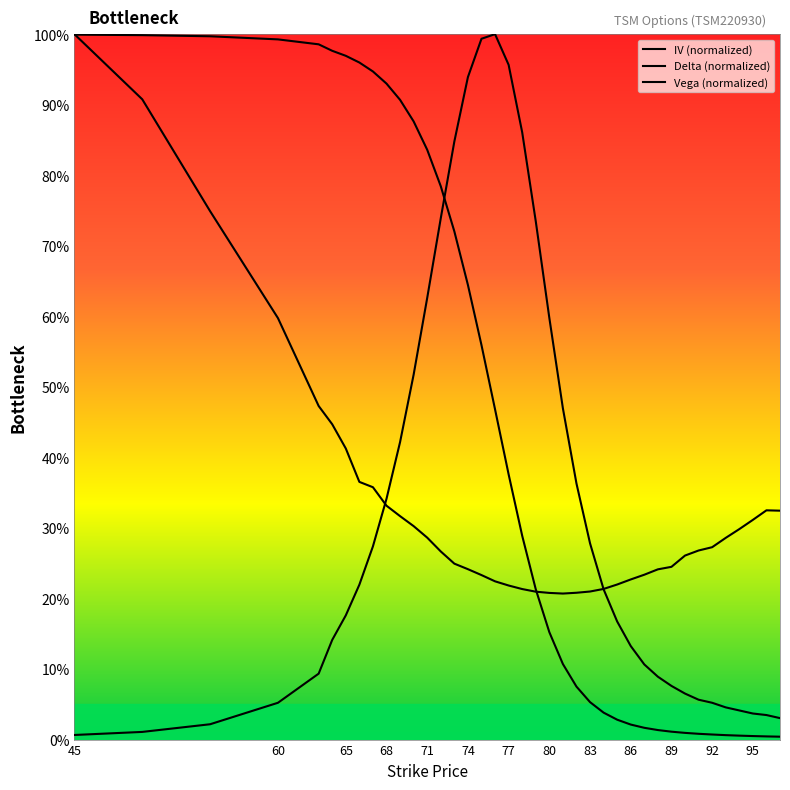

Reading left to right, extract all data points from this chart.

IV (normalized): 1.0	0.9	0.7	0.6	0.5	0.4	0.4	0.4	0.4	0.3	0.3	0.3	0.3	0.3	0.2	0.2	0.2	0.2	0.2	0.2	0.2	0.2	0.2	0.2	0.2	0.2	0.2	0.2	0.2	0.2	0.2	0.3	0.3	0.3	0.3	0.3	0.3	0.3	0.3
Delta (normalized): 1.0	1.0	1.0	1.0	1.0	1.0	1.0	1.0	0.9	0.9	0.9	0.9	0.8	0.8	0.7	0.6	0.6	0.5	0.4	0.3	0.2	0.2	0.1	0.1	0.1	0.0	0.0	0.0	0.0	0.0	0.0	0.0	0.0	0.0	0.0	0.0	0.0	0.0	0.0
Vega (normalized): 0.0	0.0	0.0	0.1	0.1	0.1	0.2	0.2	0.3	0.3	0.4	0.5	0.6	0.7	0.8	0.9	1.0	1.0	1.0	0.9	0.7	0.6	0.5	0.4	0.3	0.2	0.2	0.1	0.1	0.1	0.1	0.1	0.1	0.1	0.0	0.0	0.0	0.0	0.0